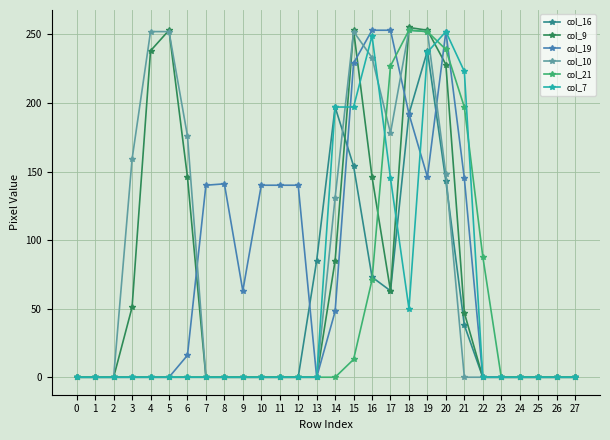

What is the difference between the second highest and minimum values in the col_7 series?

249